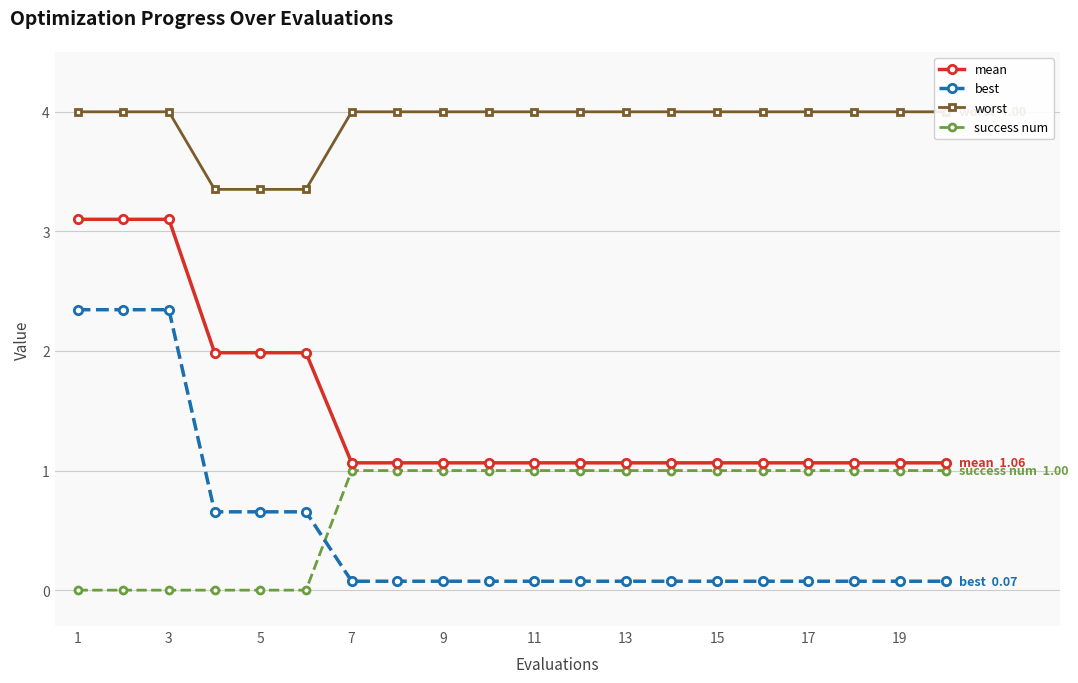

Which category has the highest value in the mean series?

1